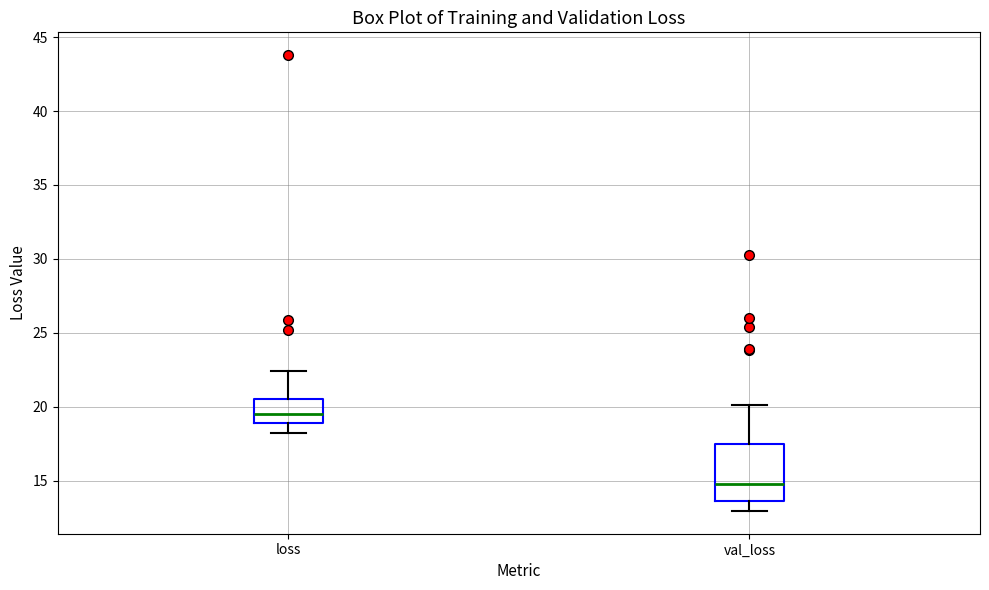

Reading left to right, transcribe this box plot: for each box, give where its median line is, the range the box spans, and where its two whiskers end, as read against the y-axis. The values are not printed on the chart, so give them approximately, as read against the axis.

loss: median 19.5, box 19.0 to 20.5, whiskers 18.0 to 22.5
val_loss: median 15.0, box 13.5 to 17.5, whiskers 13.0 to 20.0